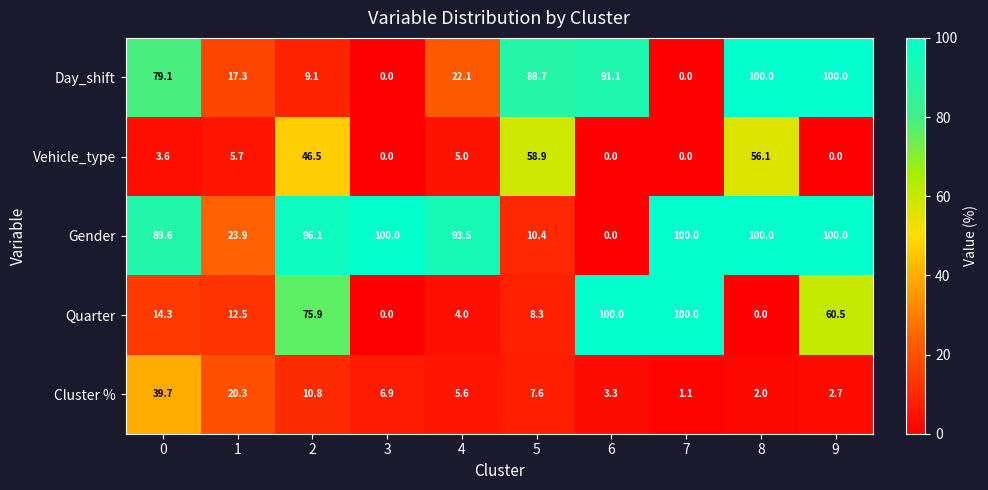

At which category is the sum across all series the highest?

9